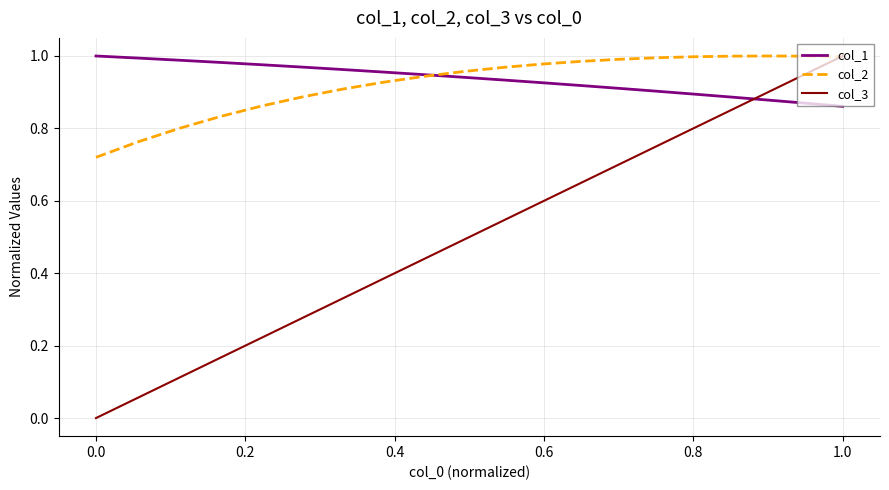

Which series has the largest range (max minus min)?

col_3